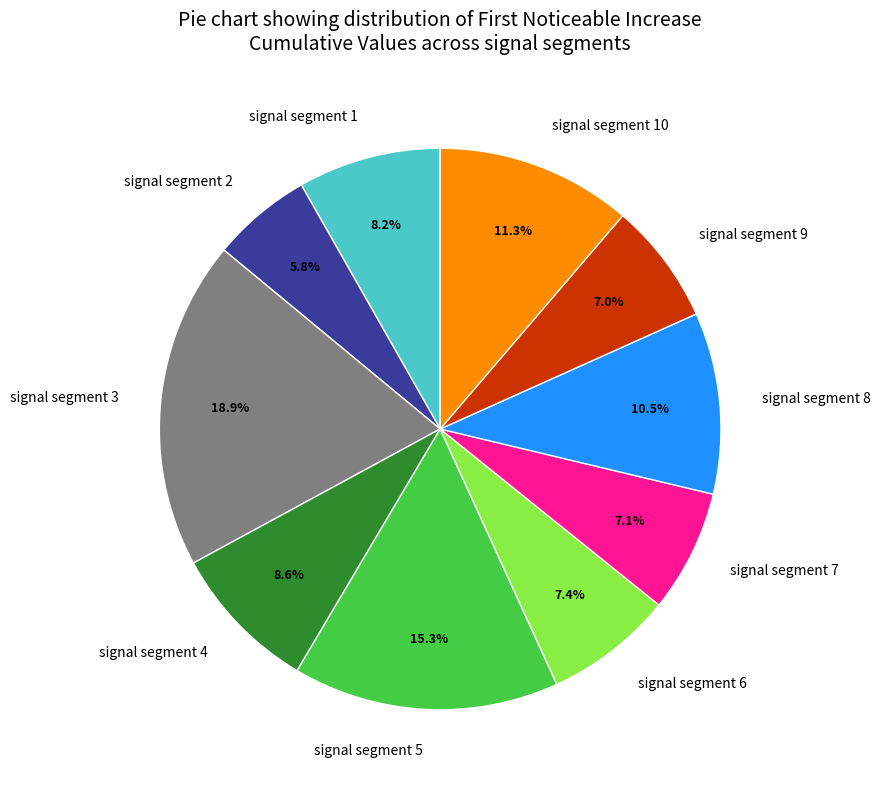

Which has a higher value, signal segment 8 or signal segment 1?

signal segment 8